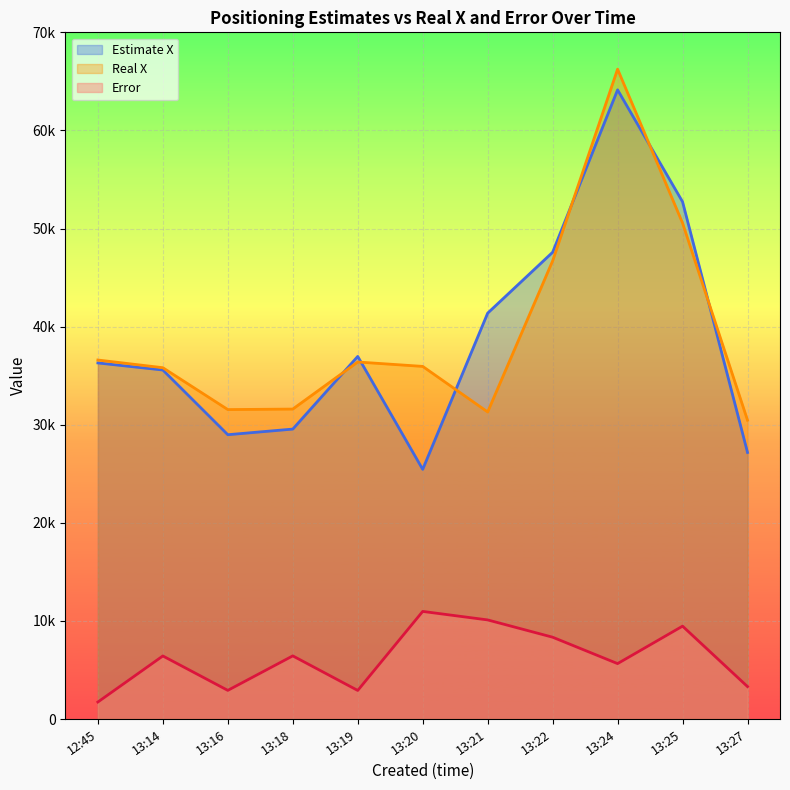

How many lines are shown in the chart?

3